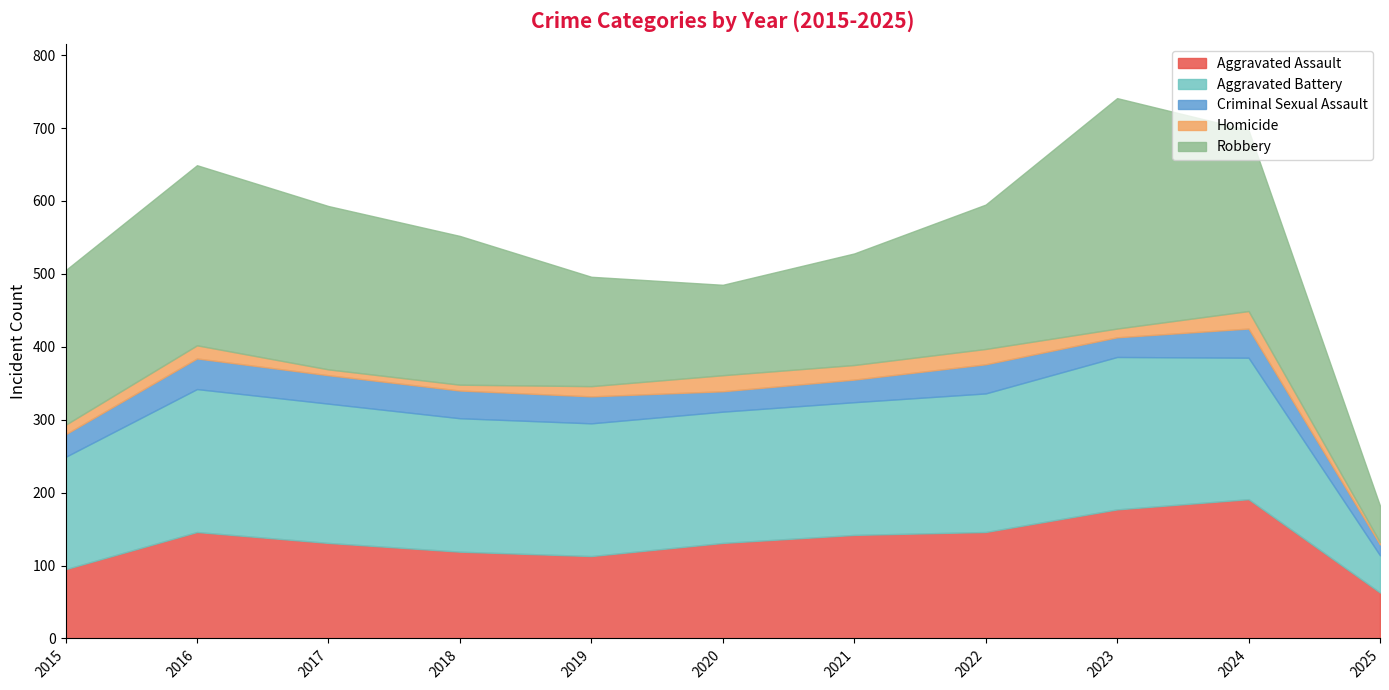

Reading left to right, what are all the values shown in this chart?

Aggravated Assault: 95	146	131	119	113	131	142	146	177	191	63
Aggravated Battery: 154	196	191	183	182	180	182	190	209	194	51
Criminal Sexual Assault: 31	42	39	38	37	28	31	40	27	40	15
Homicide: 13	18	8	8	14	22	20	21	12	24	3
Robbery: 212	247	224	204	150	124	153	198	316	248	50